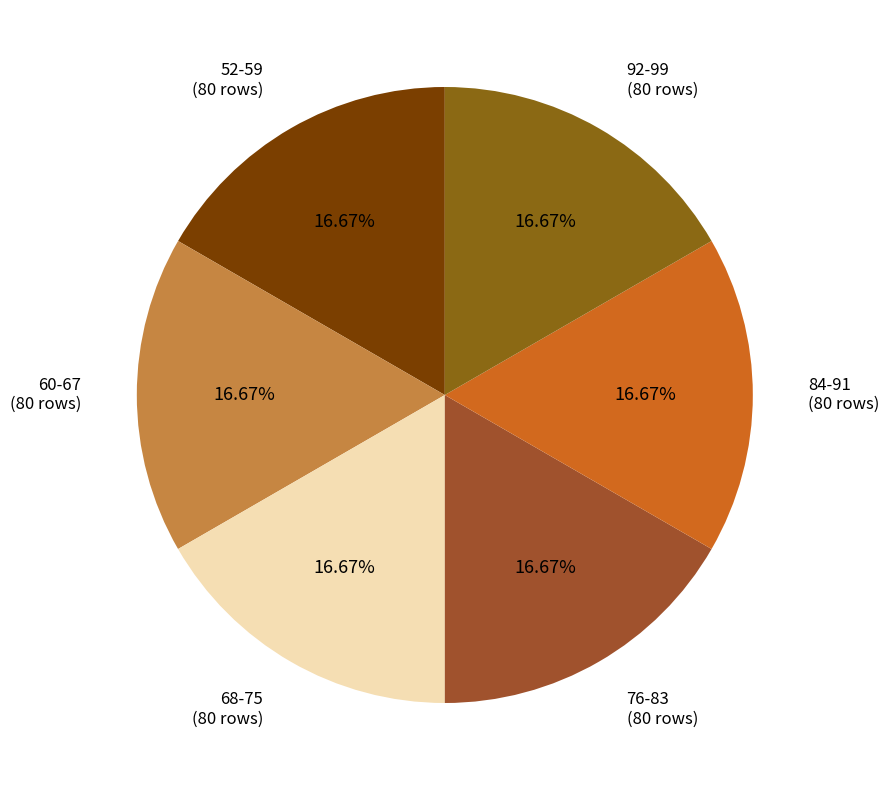

Approximately how many times larger is the value at 52-59 compared to 60-67?

1.0